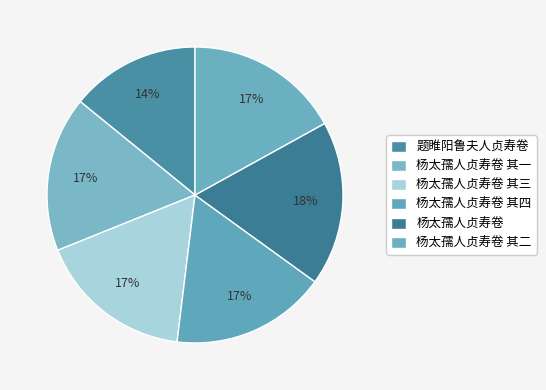

What percentage is NOT represented by 杨太孺人贞寿卷 其三?

83.0%